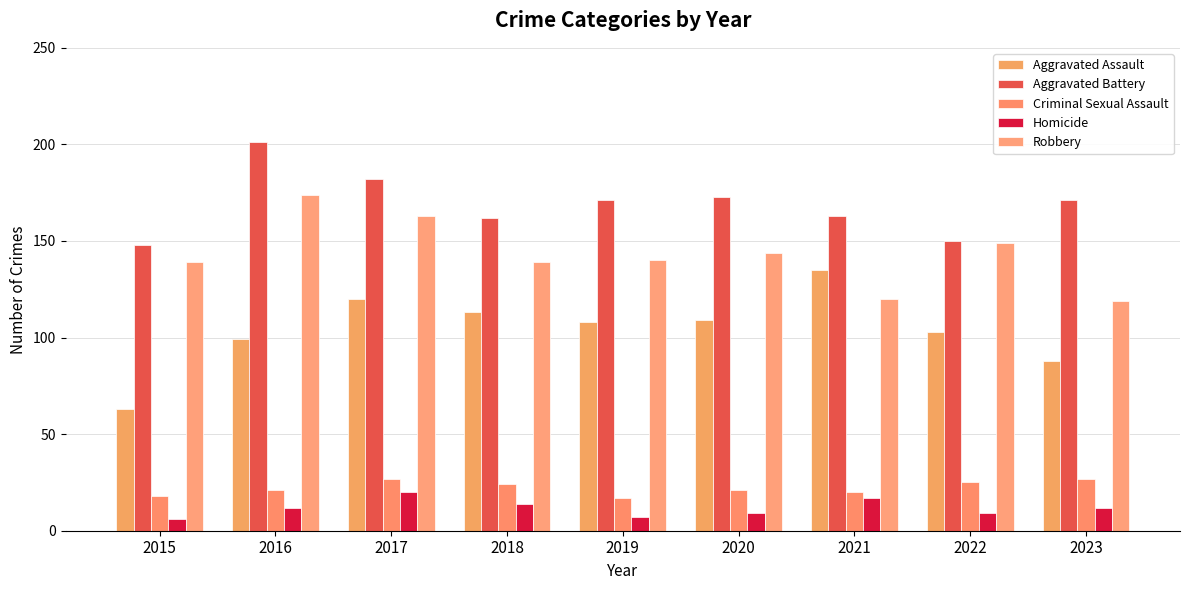

At which category is the sum across all series the highest?

2017